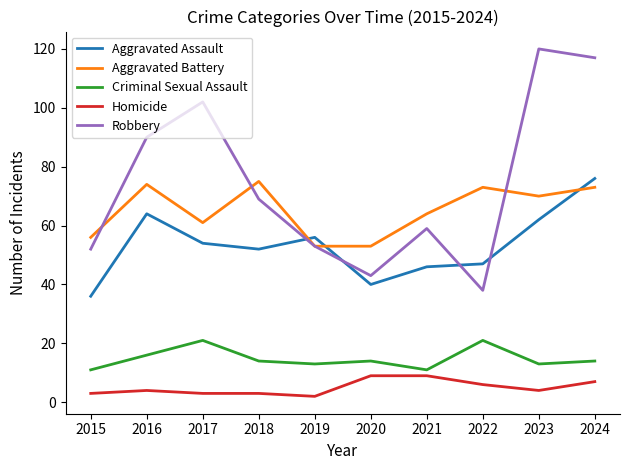

Which series has the largest range (max minus min)?

Robbery